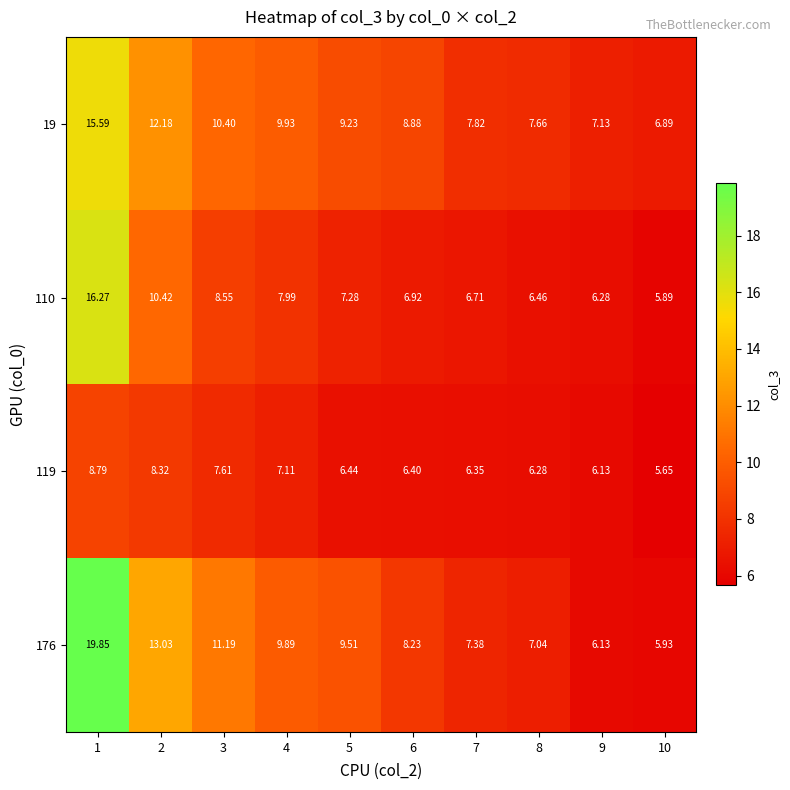

Is the value of 176 at 2 greater than the value of 19 at 2?

Yes